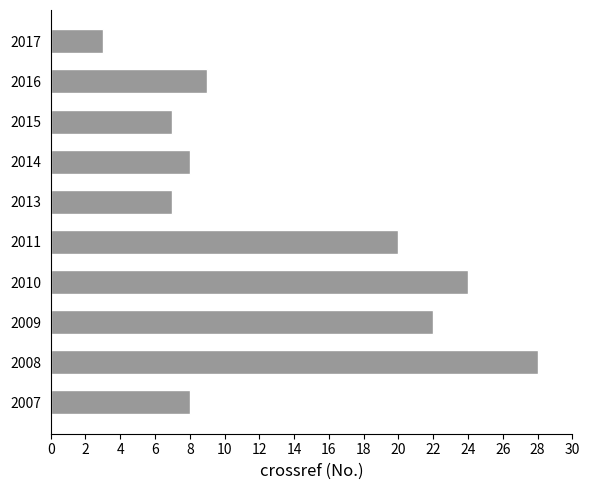

Reading top to bottom, list all the values displayed in this chart.

2017=3	2016=9	2015=7	2014=8	2013=7	2011=20	2010=24	2009=22	2008=28	2007=8